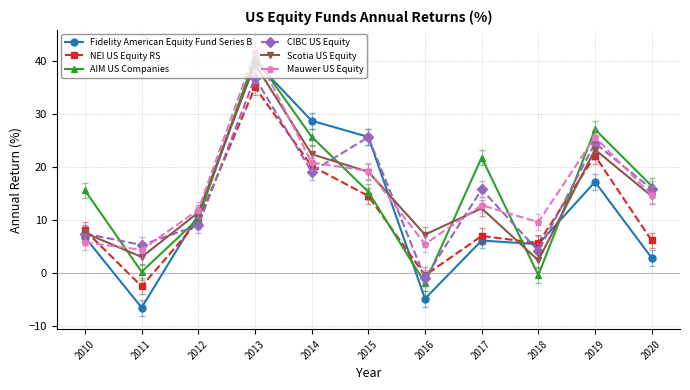

Is the value of Fidelity American Equity Fund Series B at 2017 greater than the value of Mauwer US Equity at 2014?

No